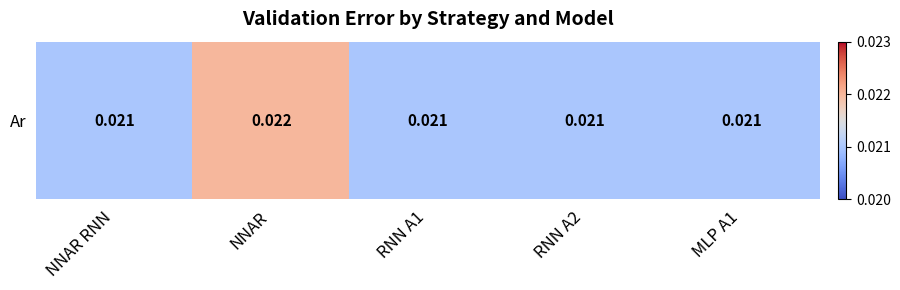

List the labels in order of value, largest first.

NNAR, NNAR RNN, RNN A1, RNN A2, MLP A1